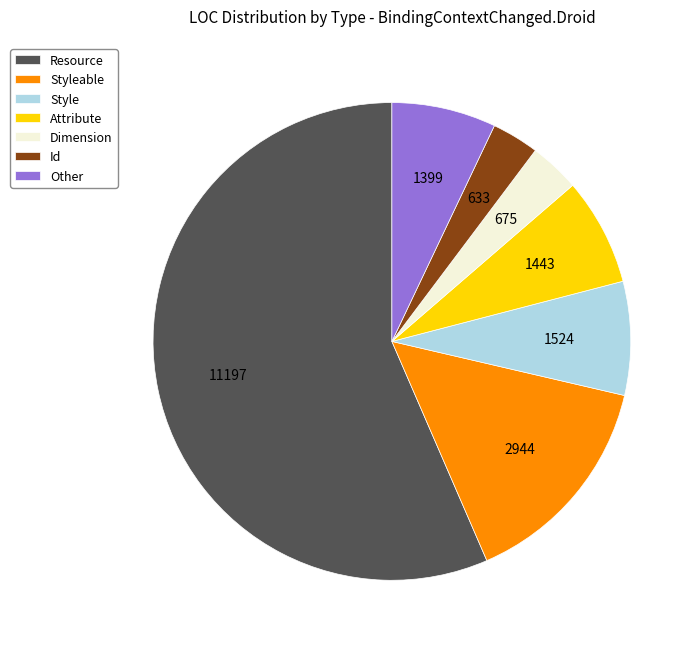

What is the ratio of the value at Dimension to the value at Attribute?

0.5